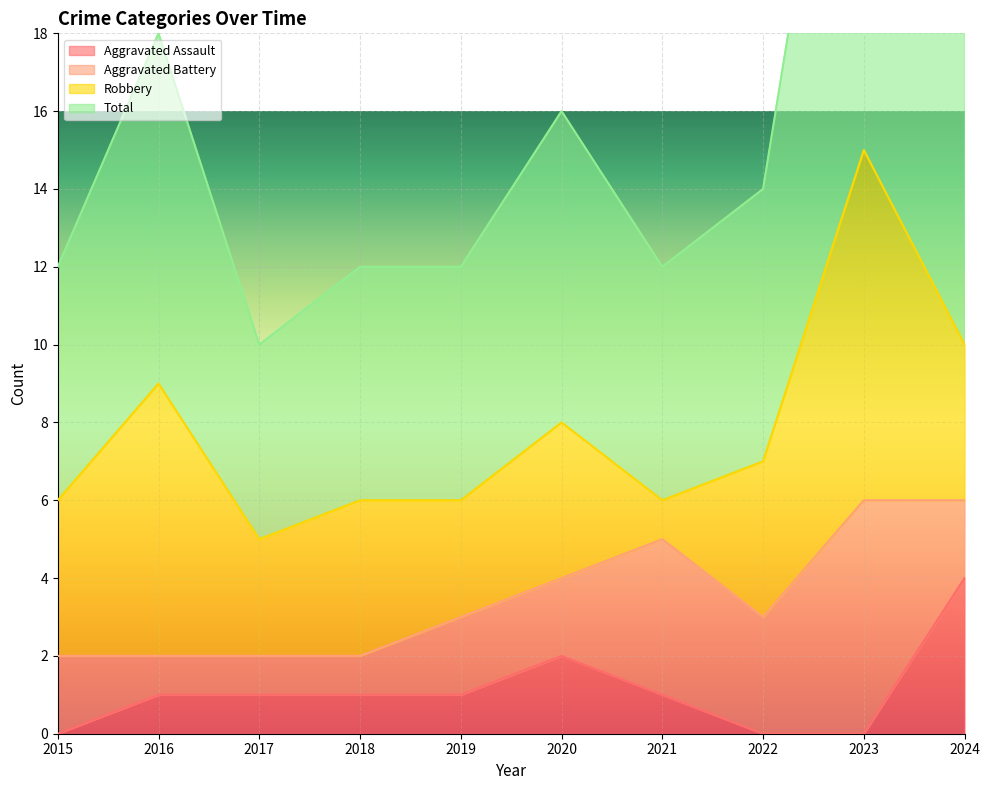

Count the Total values in the range 12 to 18.

7